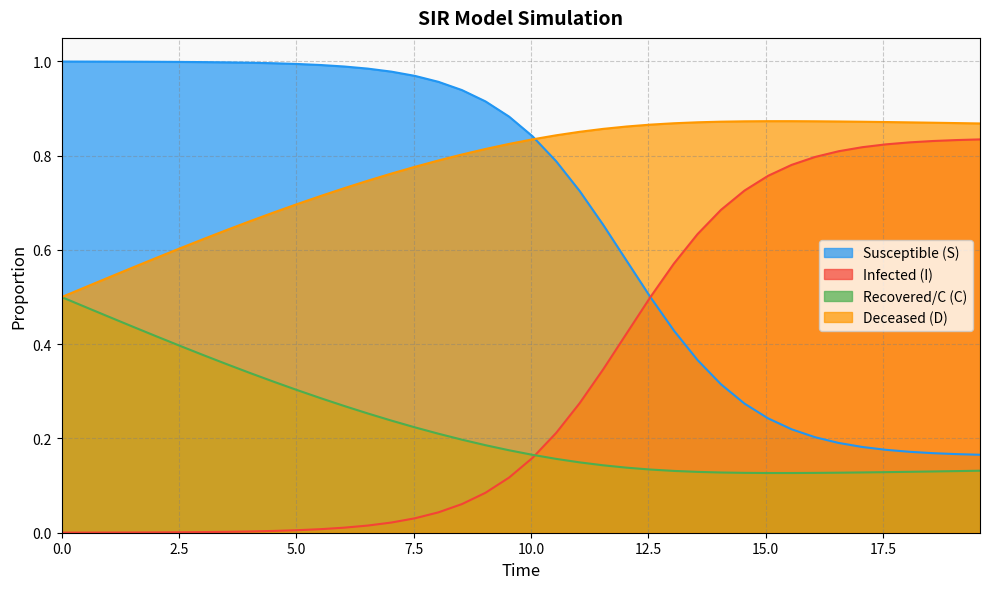

Which series has the largest total across all categories?

Deceased (D)